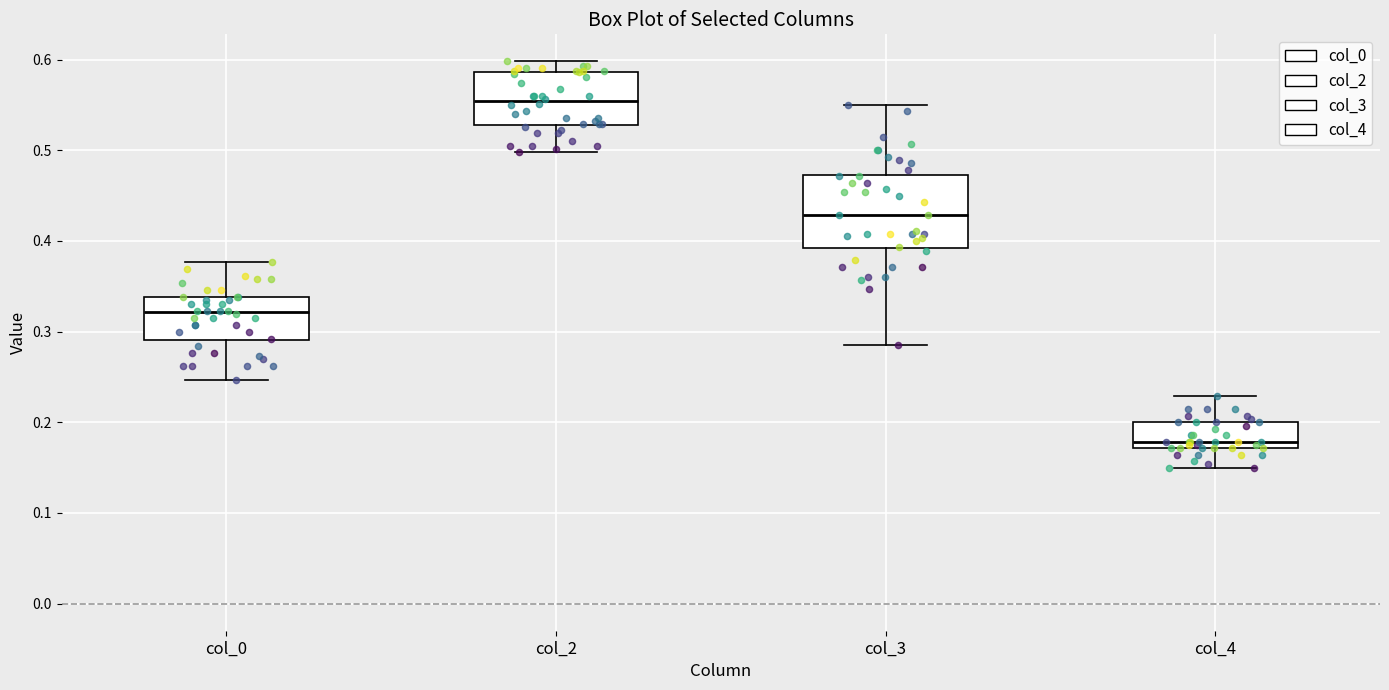

Which box is the tallest, from its lower edge to its upper edge?

col_3